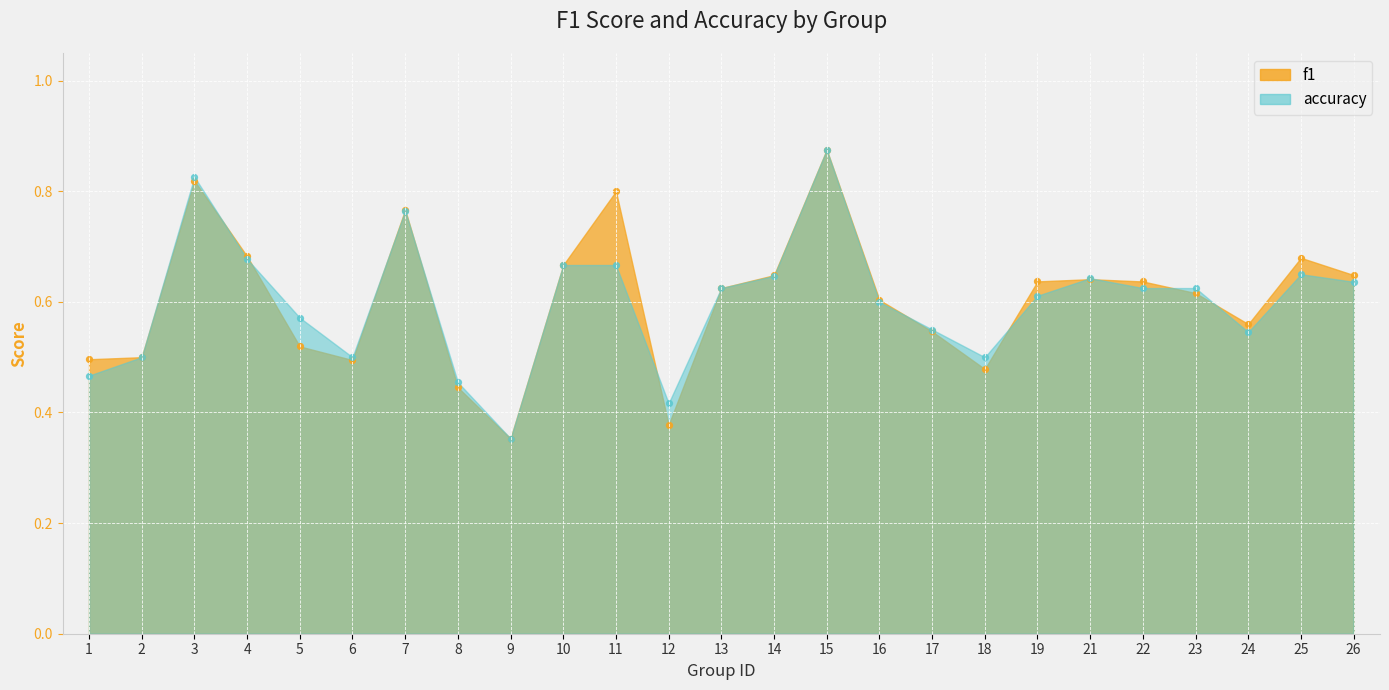

At which category is the sum across all series the highest?

15